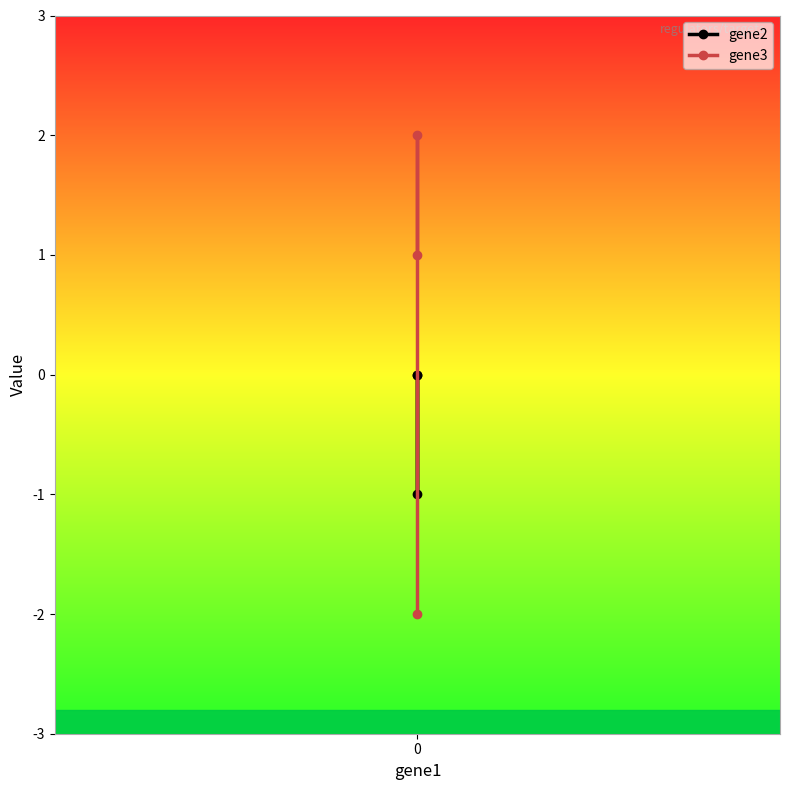

How many data points in gene3 are less than 1?

1